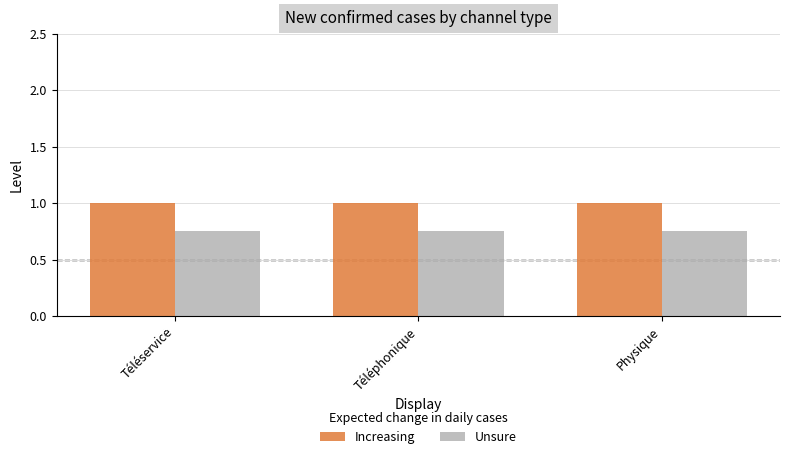

Is the value of Increasing at Téléservice greater than the value of Unsure at Téléservice?

Yes